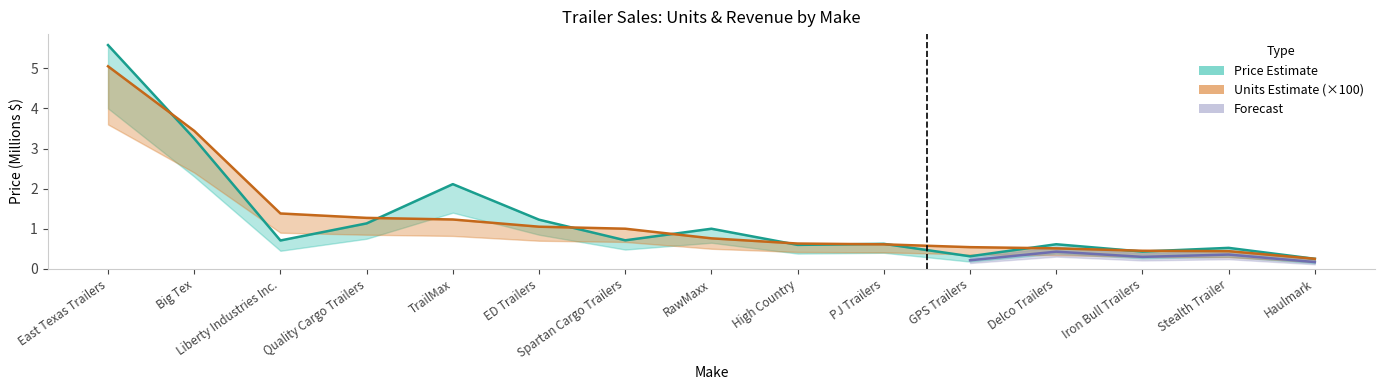

At which label is Units closest to 2?

Liberty Industries Inc.